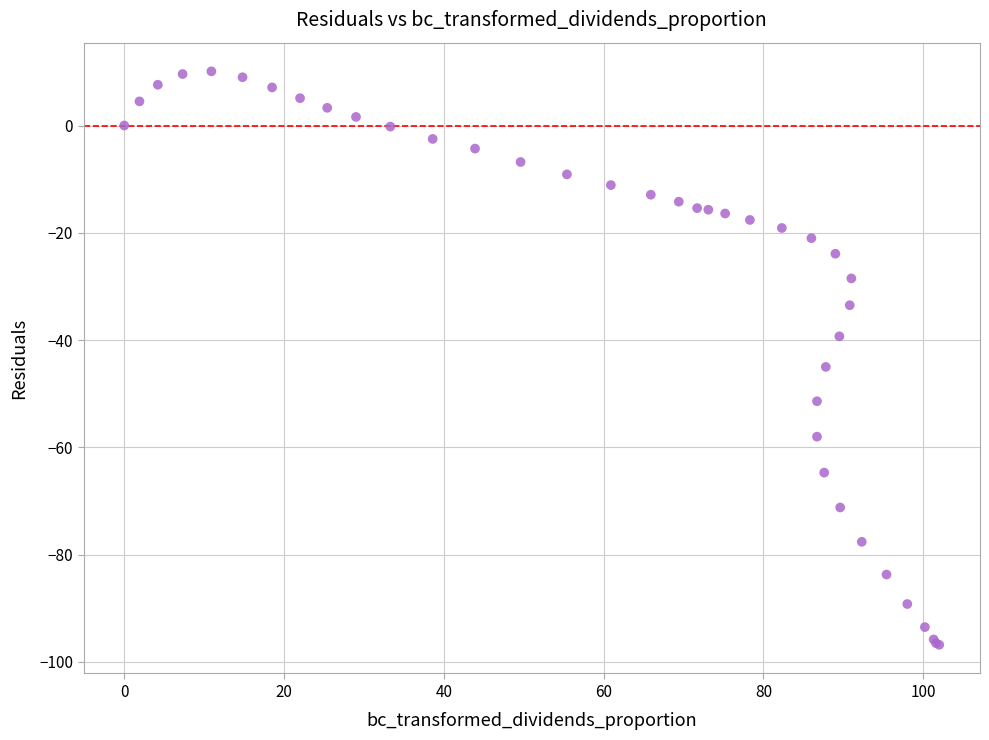

What Y value in the scatter plot is closest to -43?

-45.0